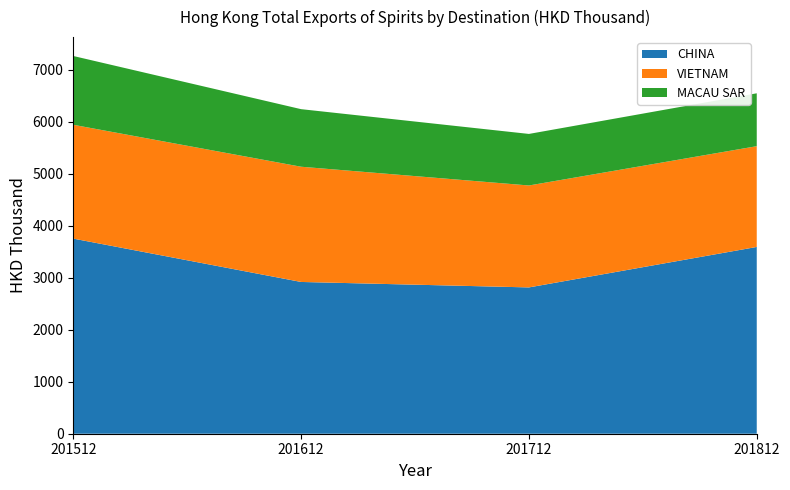

Reading left to right, list all the values displayed in this chart.

CHINA: 201512=3750.2	201612=2916.9	201712=2812.0	201812=3589.7
VIETNAM: 201512=2187.4	201612=2214.5	201712=1959.1	201812=1936.7
MACAU SAR: 201512=1322.0	201612=1106.5	201712=990.7	201812=1016.3